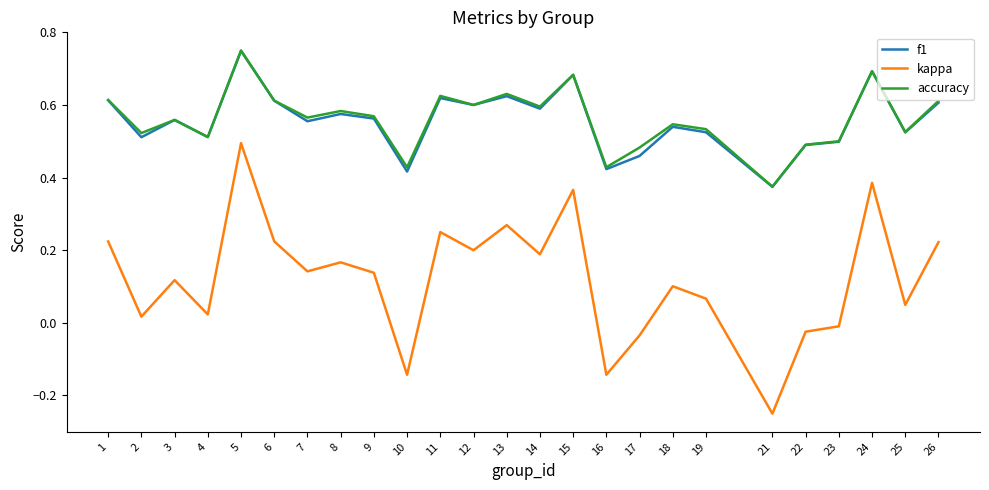

The value of f1 at 24 is 0.7. True or false?

True